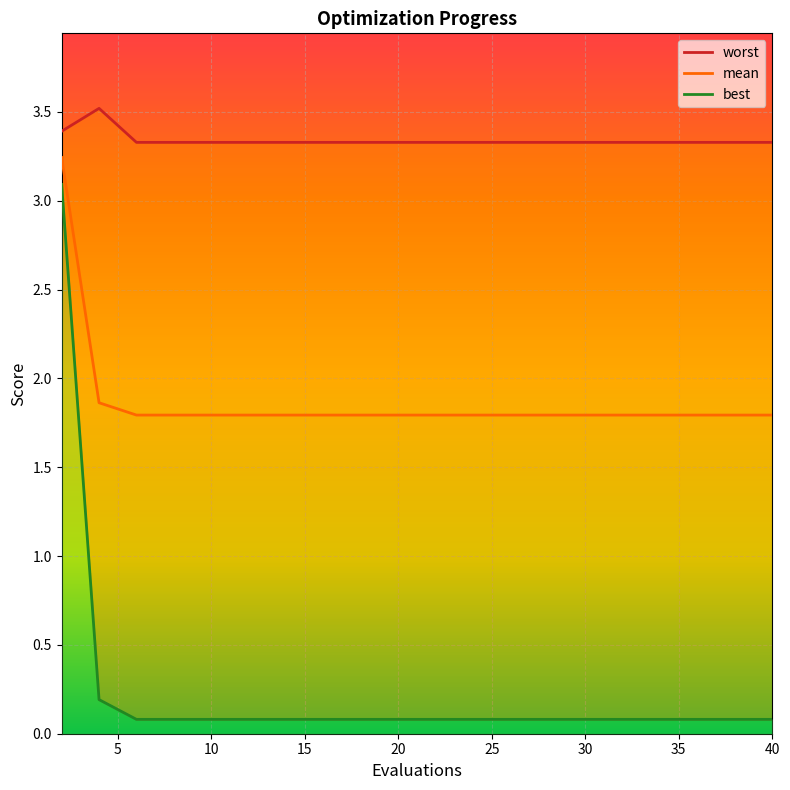

What is the approximate value of worst at 30?

3.3